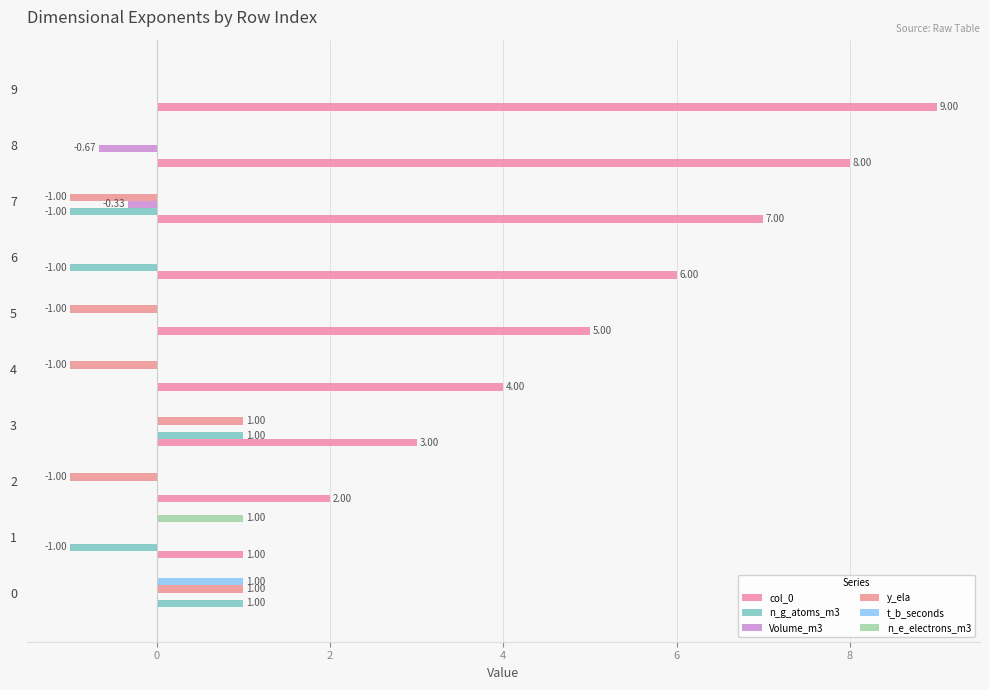

Is it true that n_g_atoms_m3 equals -1.0 at 7?

True